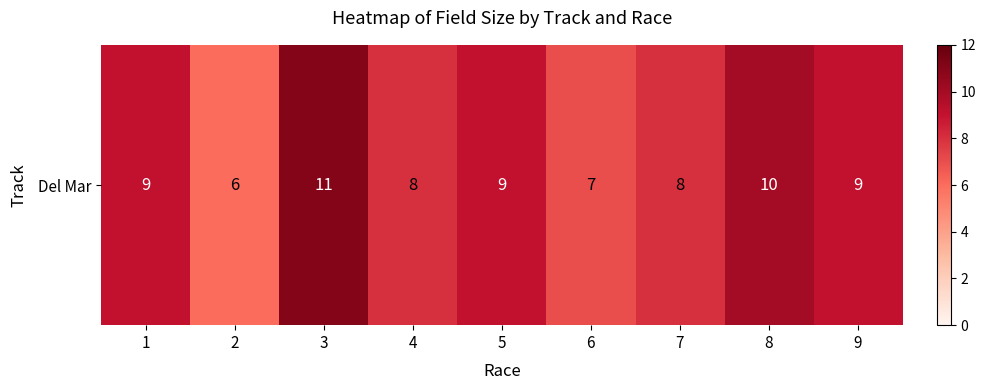

Which category has the highest value across all series?

3